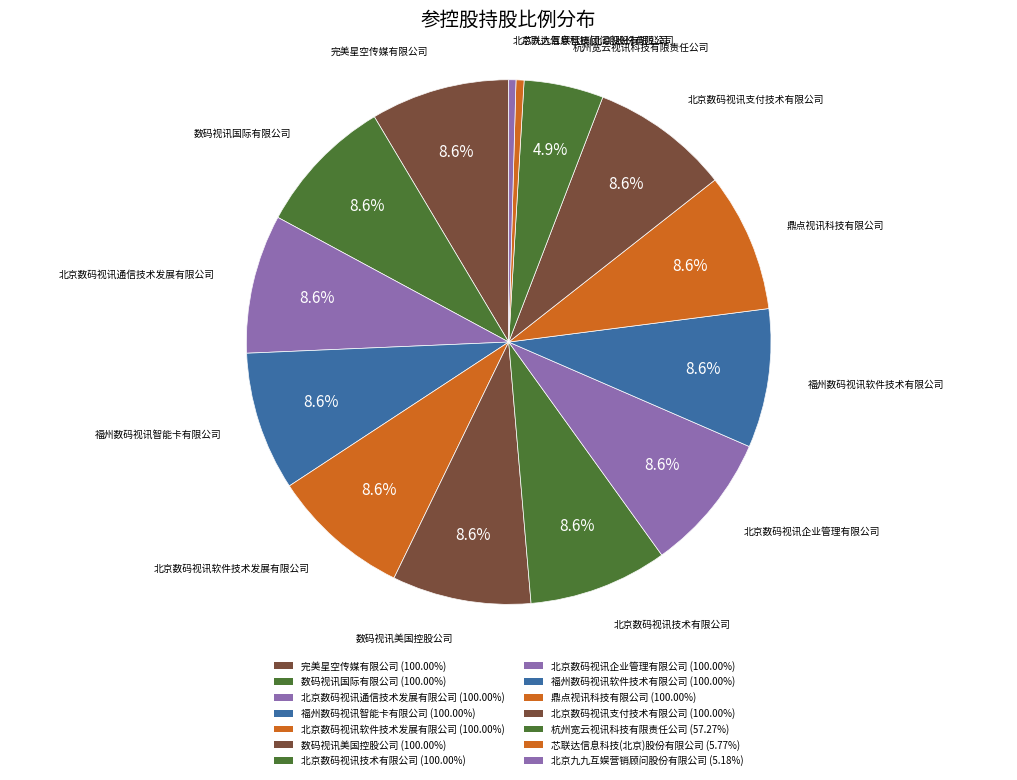

Count the number of slices in the pie.

14